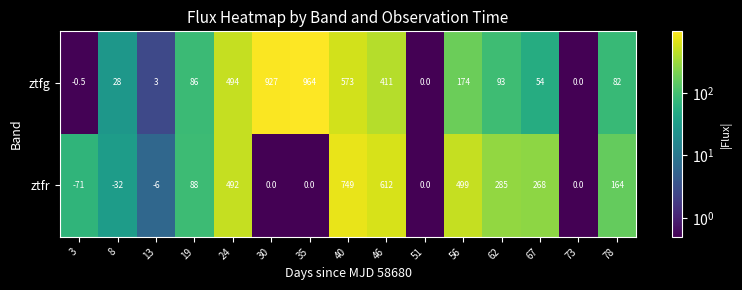

Rank the series by their maximum value, from lowest to highest.

ztfr, ztfg